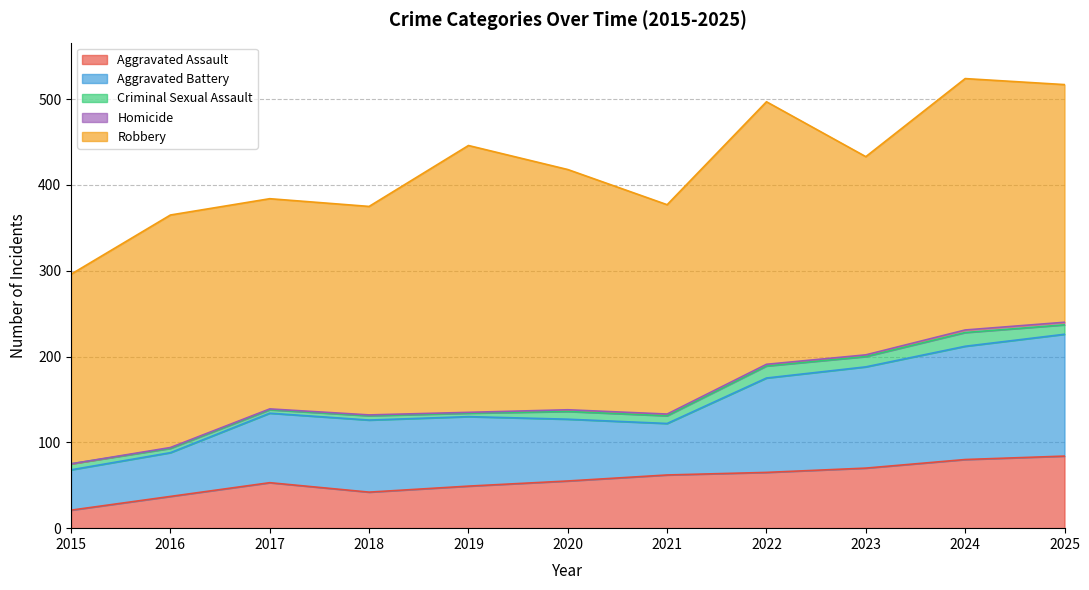

Reading right to left, transcribe all the data shown in this chart.

Aggravated Assault: 2025=84	2024=80	2023=70	2022=65	2021=62	2020=55	2019=49	2018=42	2017=53	2016=37	2015=21
Aggravated Battery: 2025=142	2024=132	2023=118	2022=110	2021=60	2020=72	2019=81	2018=84	2017=81	2016=51	2015=47
Criminal Sexual Assault: 2025=11	2024=16	2023=12	2022=14	2021=9	2020=9	2019=4	2018=5	2017=4	2016=5	2015=7
Homicide: 2025=3	2024=3	2023=2	2022=2	2021=2	2020=2	2019=1	2018=1	2017=1	2016=1	2015=0
Robbery: 2025=277	2024=293	2023=231	2022=306	2021=244	2020=280	2019=311	2018=243	2017=245	2016=271	2015=221